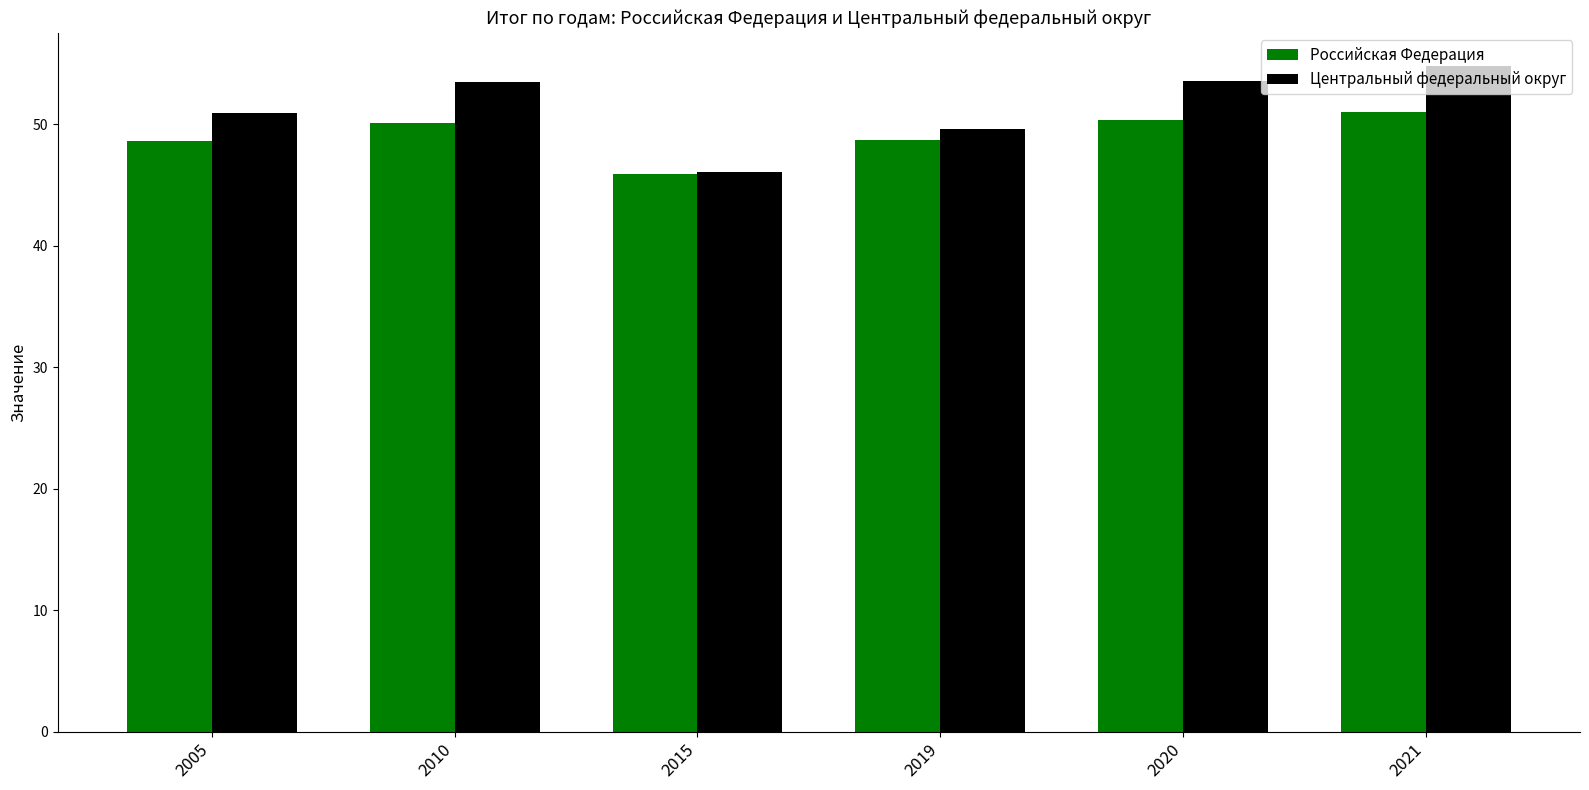

Which series has the largest total across all categories?

Центральный федеральный округ